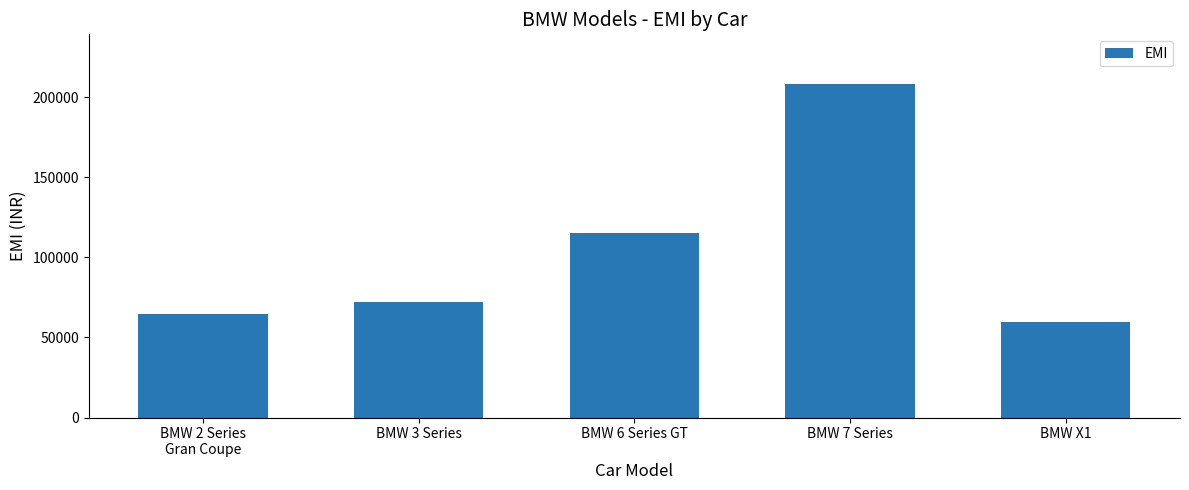

Between BMW 6 Series GT and BMW 7 Series, which is larger?

BMW 7 Series